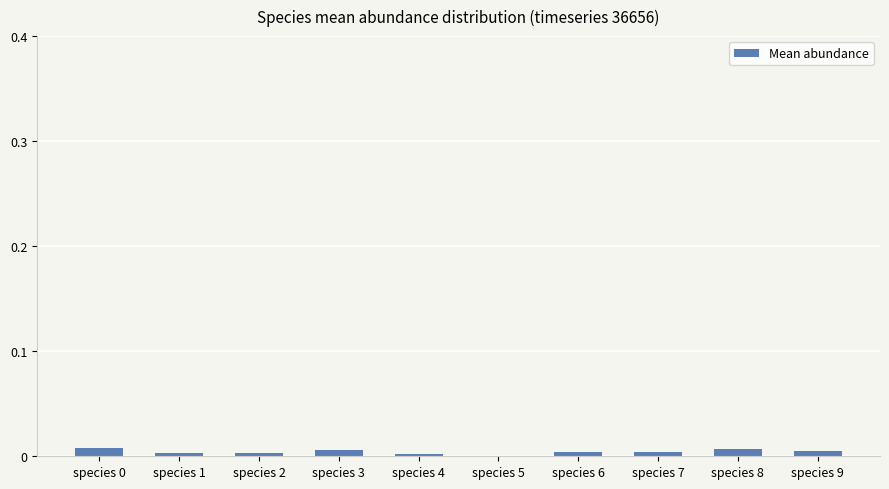

Between species 6 and species 4, which is larger?

species 6